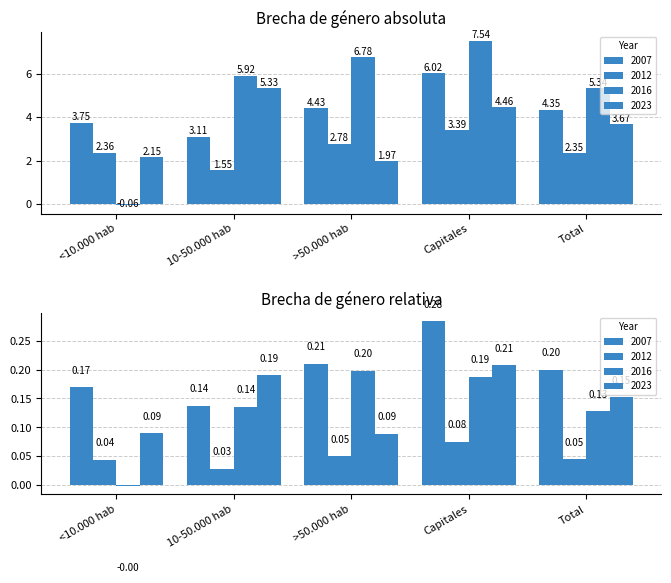

Which series has the largest range (max minus min)?

2016